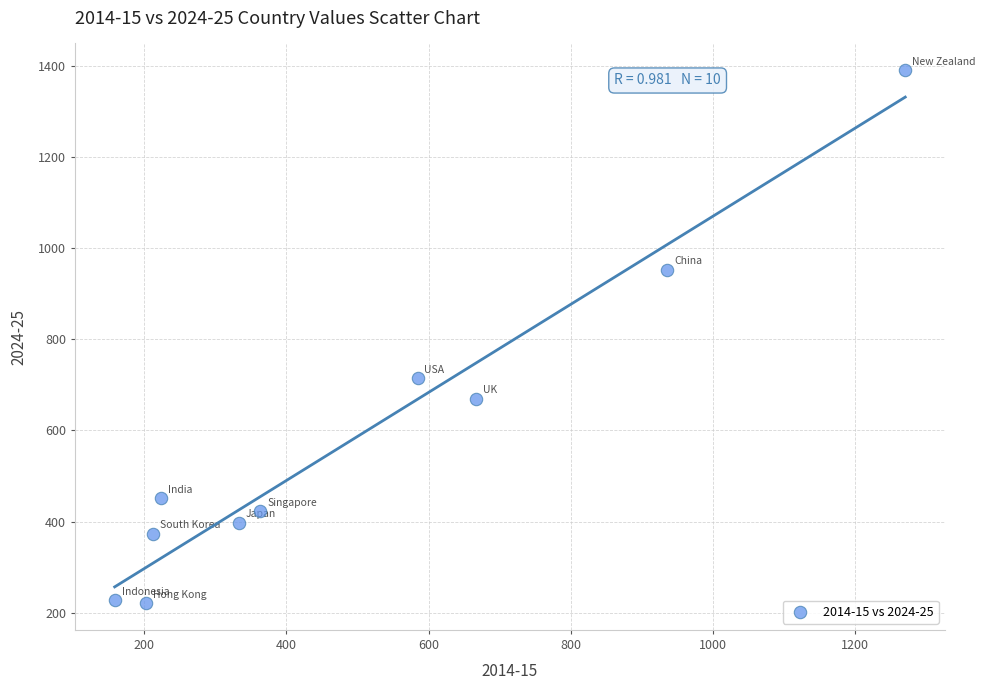

What Y value in the scatter plot is closest to 805?

714.8